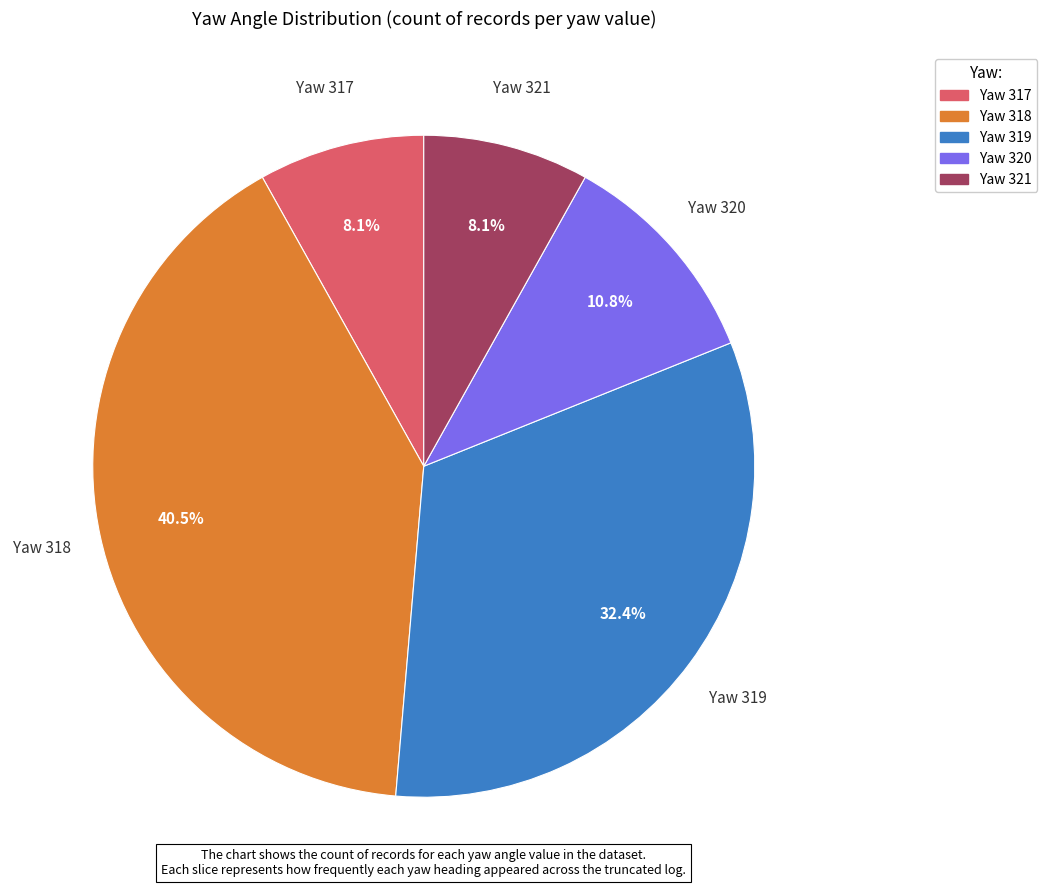

Is there a majority slice in this chart?

No